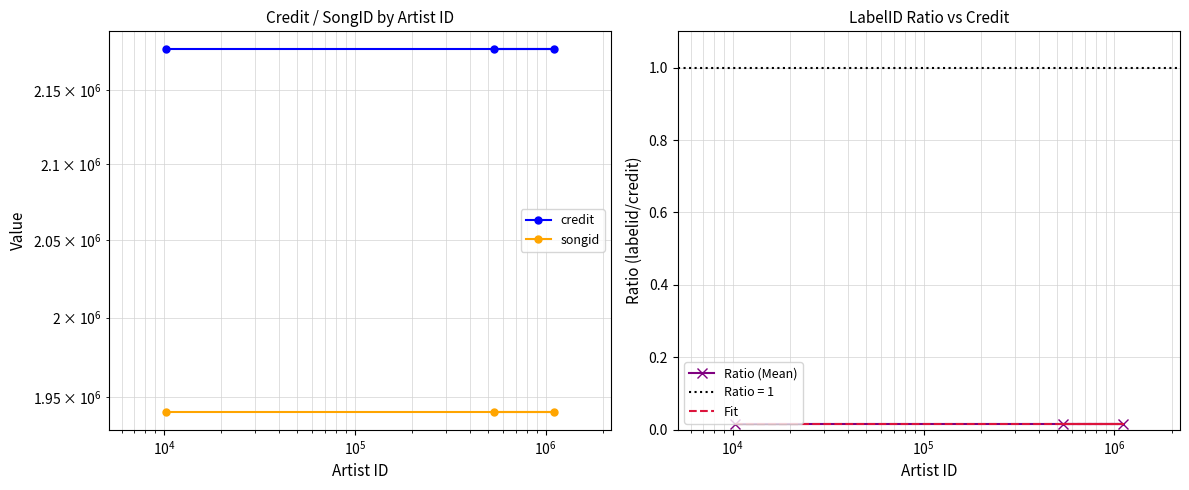

What is the lowest value of the credit series?

2178083.0